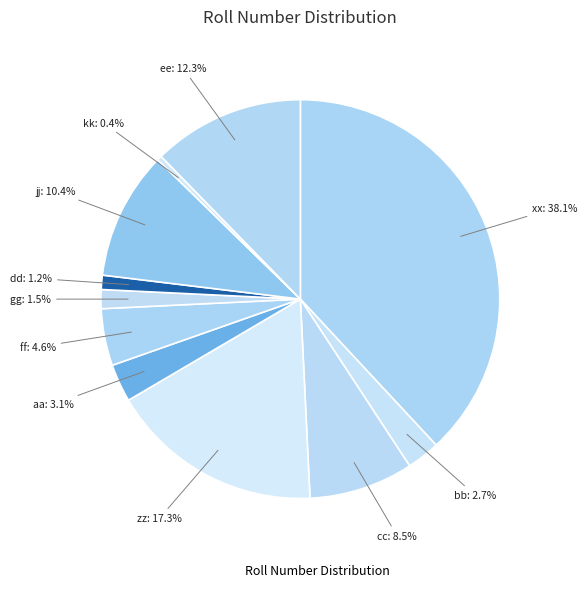

Which category has the biggest portion of the pie?

xx